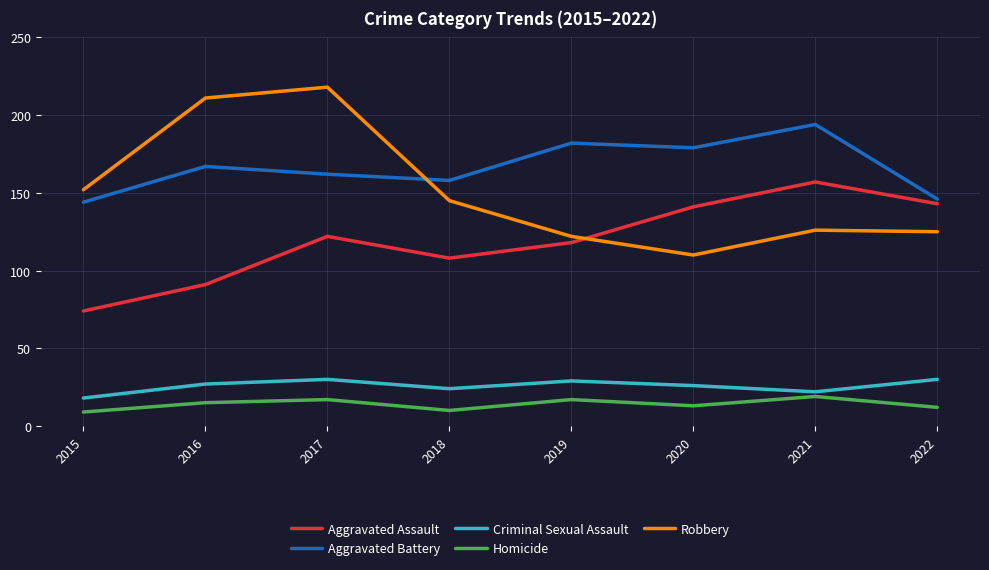

Rank the series by their maximum value, from lowest to highest.

Homicide, Criminal Sexual Assault, Aggravated Assault, Aggravated Battery, Robbery